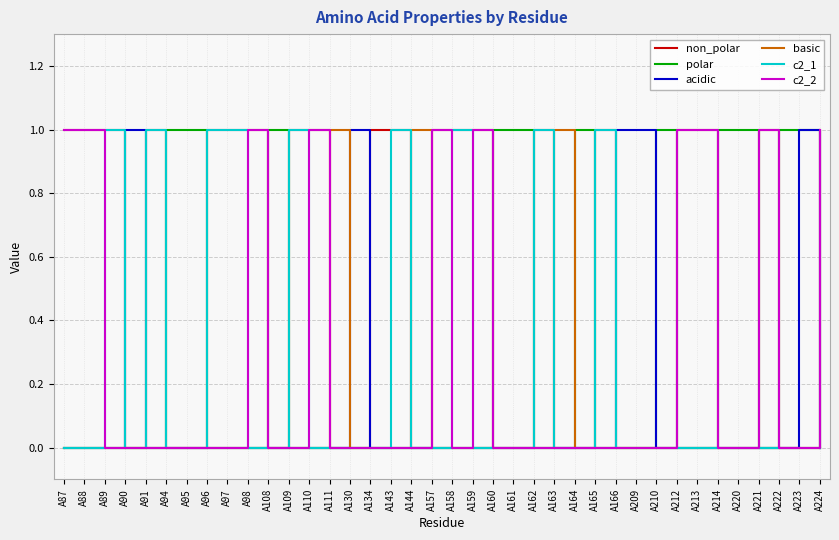

Count the number of categories in the chart.

38